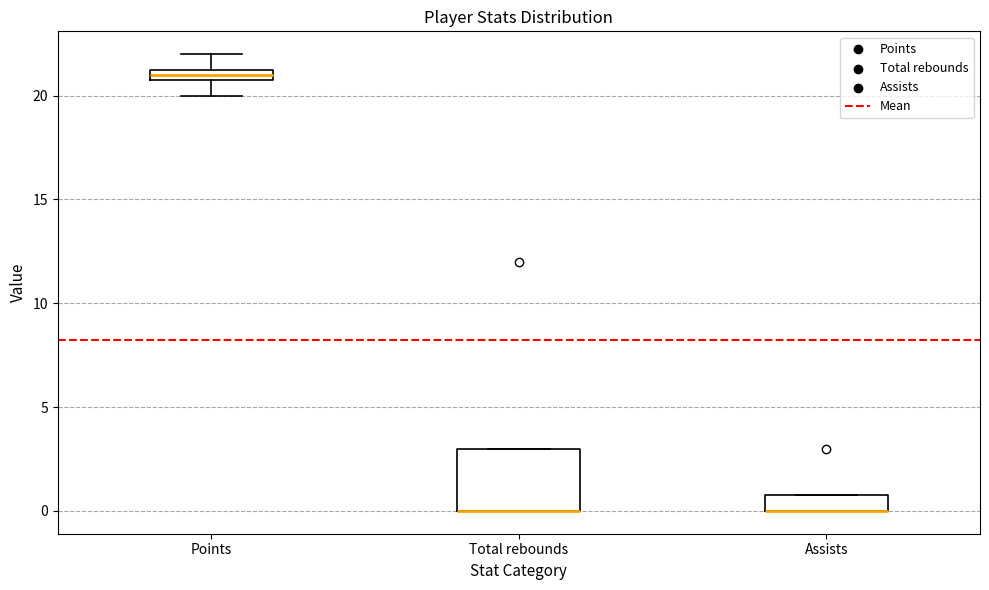

Comparing the boxes themselves (not the whiskers), which one is the tallest?

Total rebounds